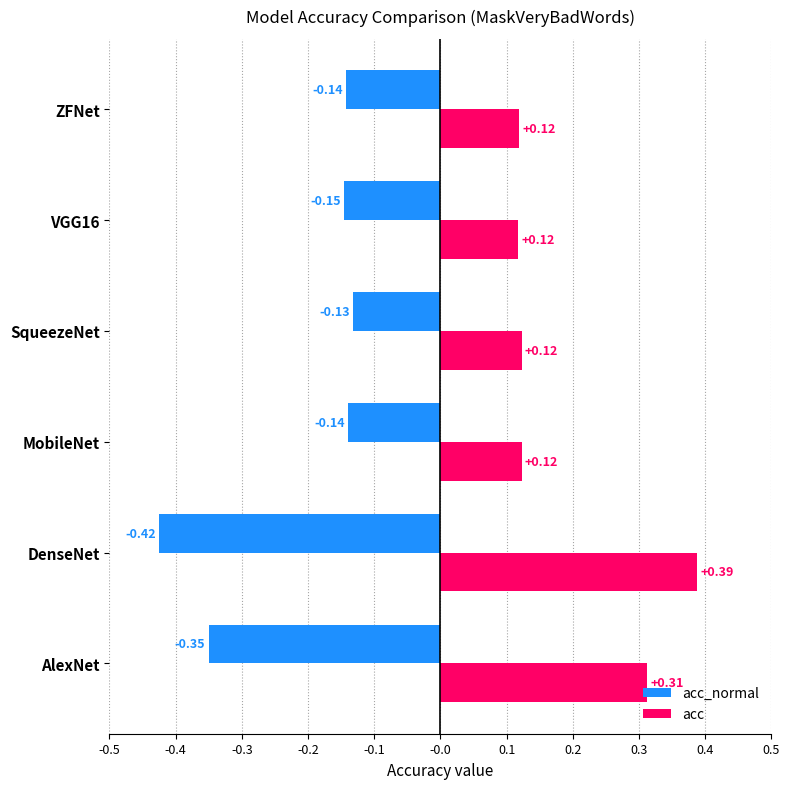

List the series in order of their peak value, highest first.

acc, acc_normal